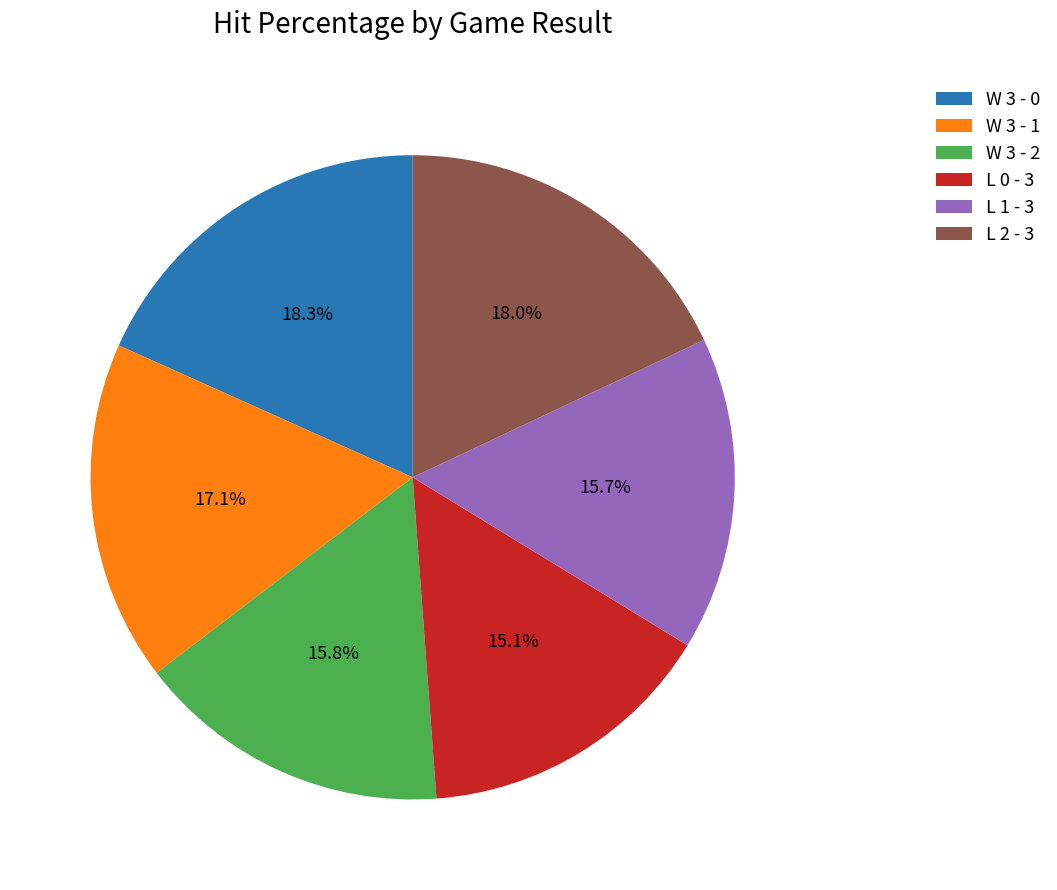

How many segments does this pie chart have?

6